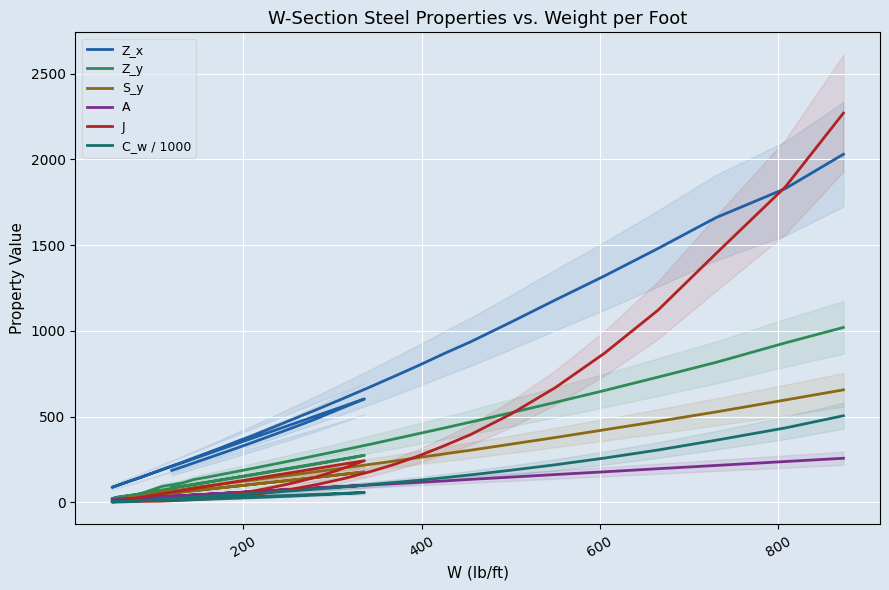

What is the difference between the maximum and minimum values in the Z_x series?

1942.9